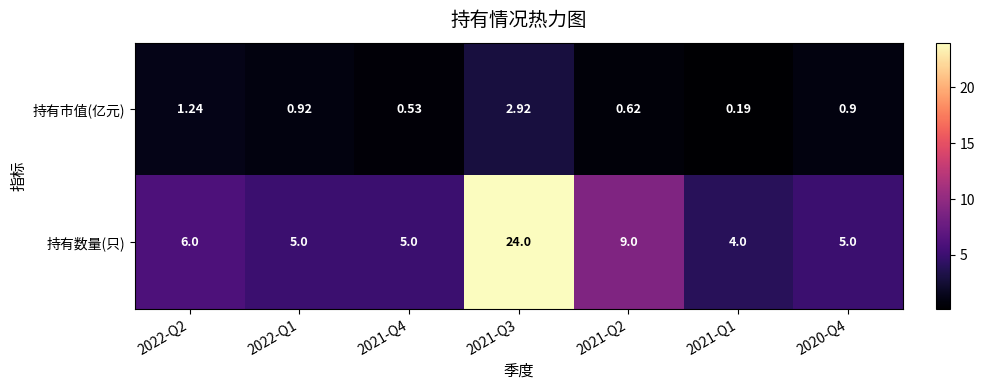

How many data points does each series have?

7